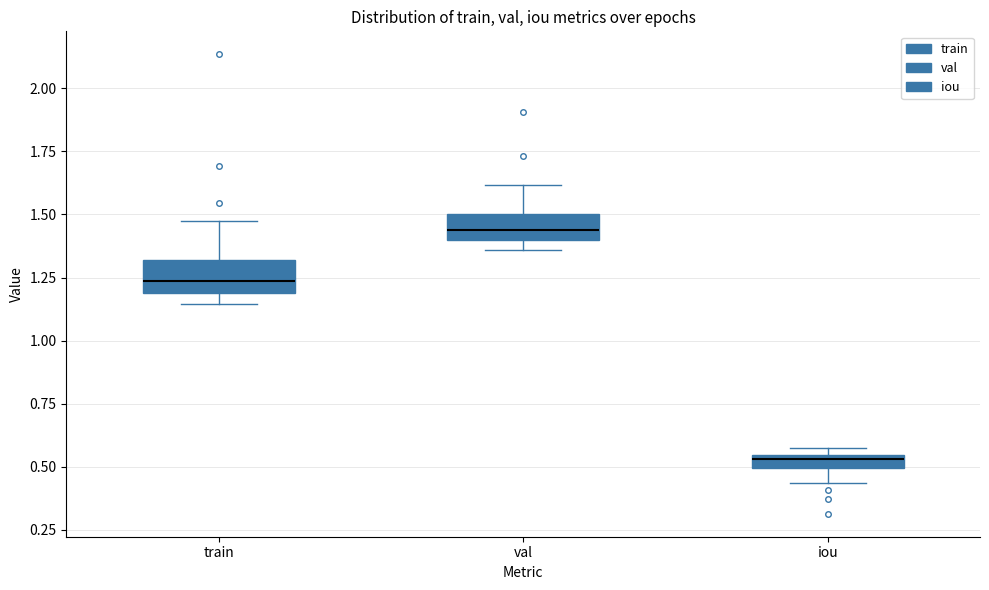

Which box's median line is the highest?

val